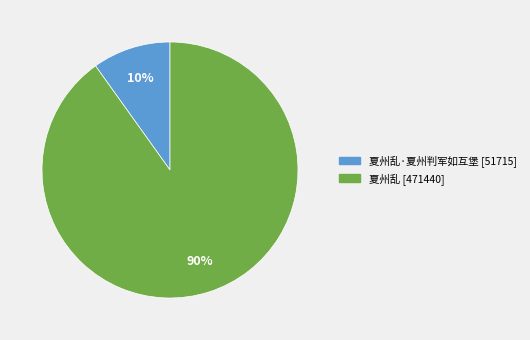

To the nearest percent, what is the difference between the largest and smallest slice percentages?

80%